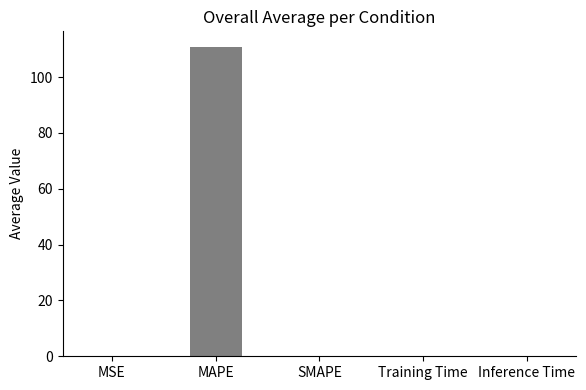

Which label corresponds to the largest value in the chart?

MAPE